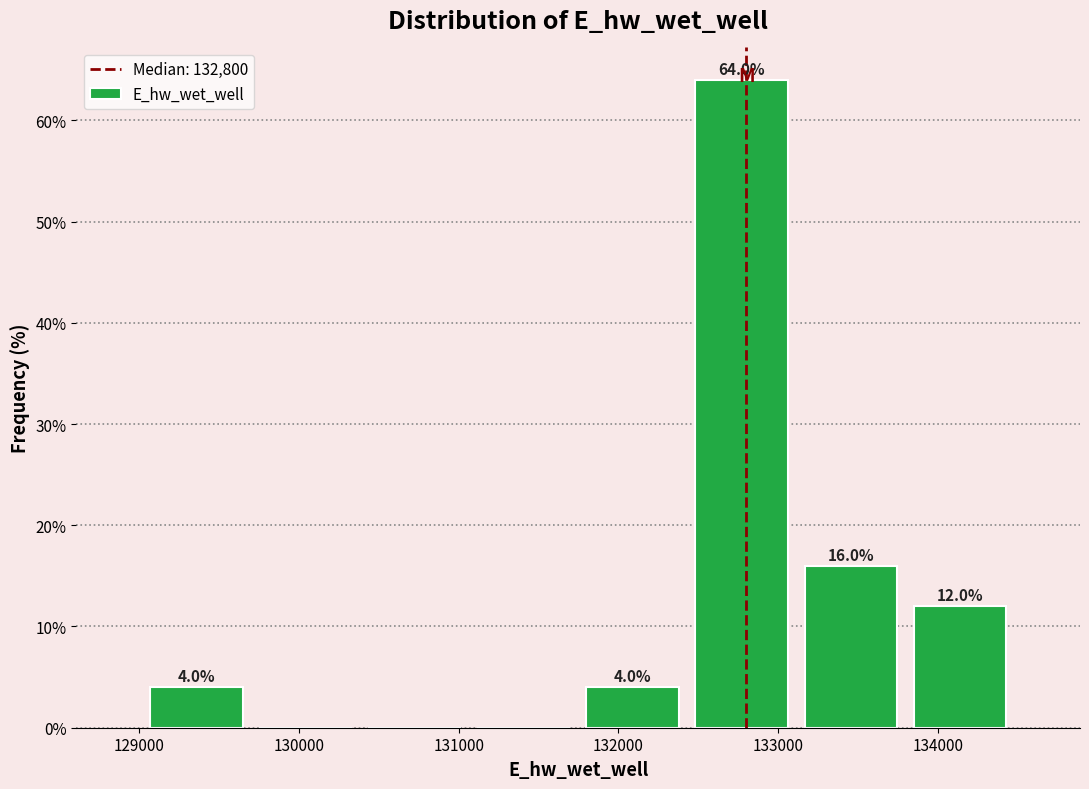

Which range on the x-axis has the tallest bar?

132400 to 133100